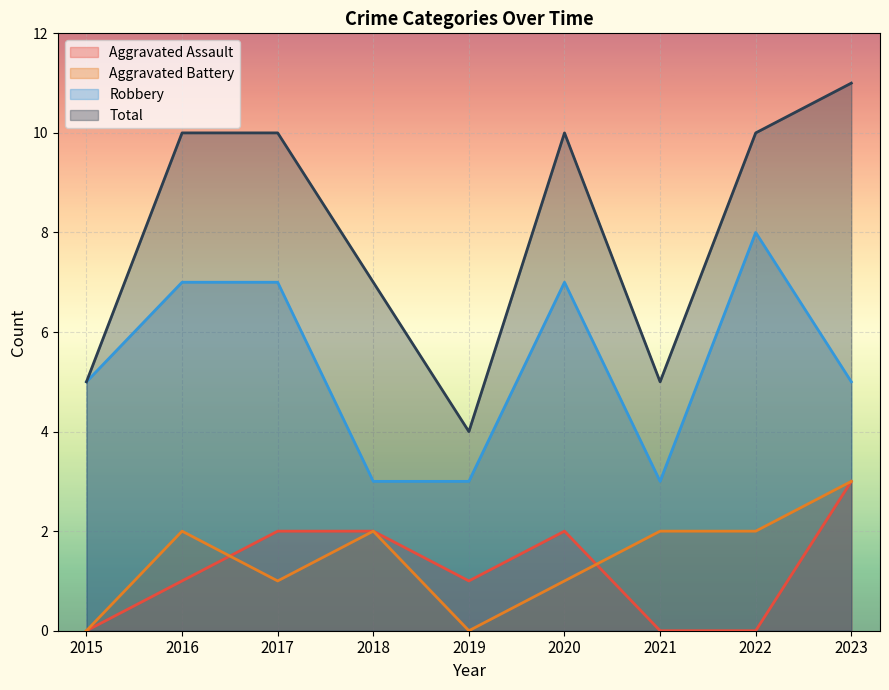

What is the maximum value shown in the chart?

11